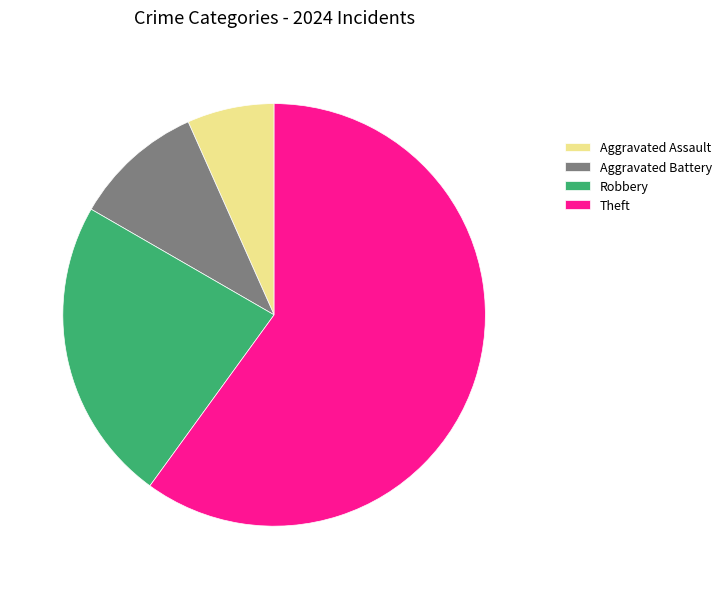

The Aggravated Assault slice represents 1% of the pie. True or false?

False